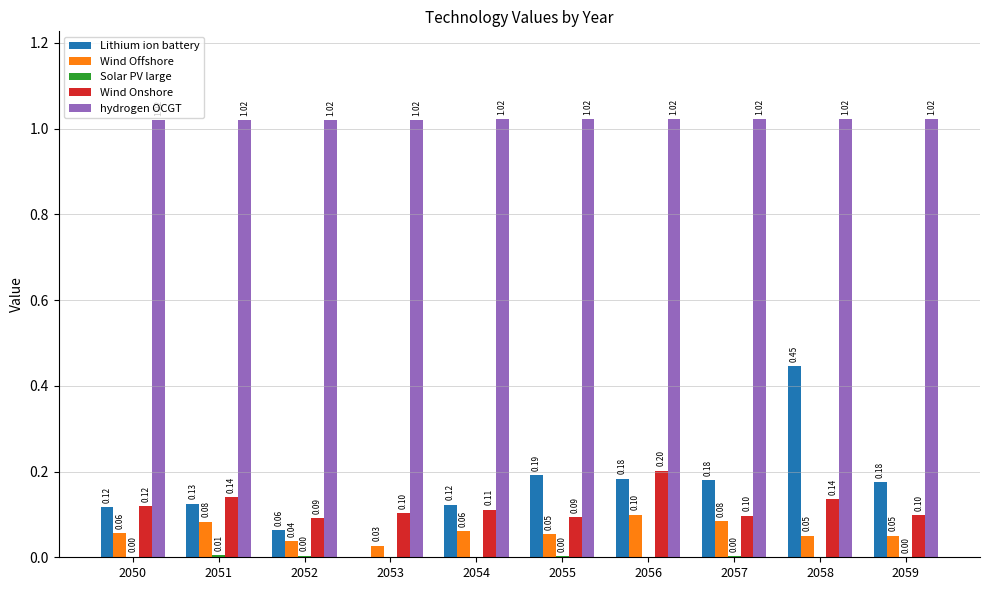

Which series changed the most between 2052 and 2056?

Lithium ion battery